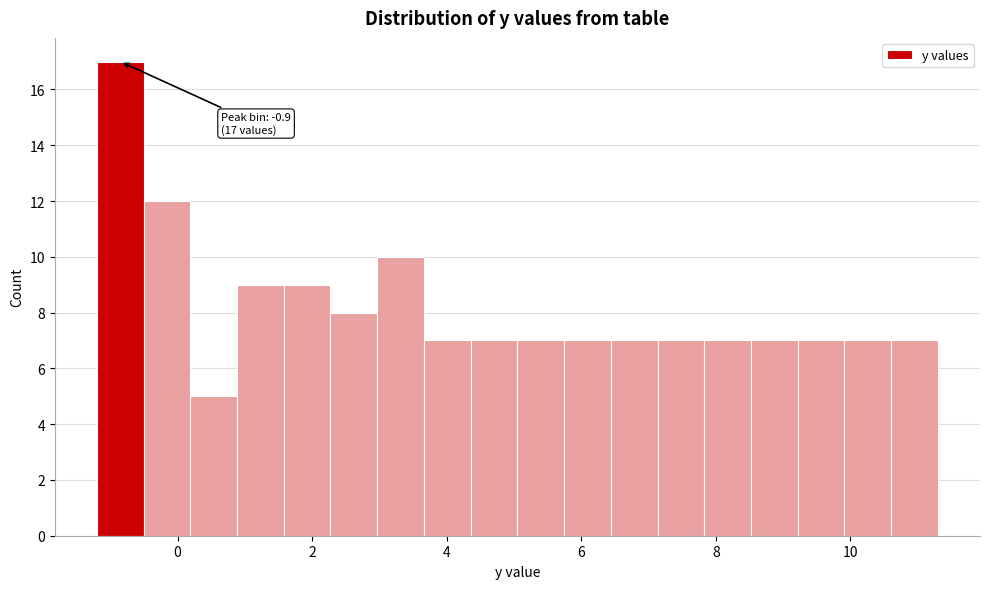

Around what value on the x-axis is the tallest bar? Give the approximate position of its centre, as read against the axis.

-0.8